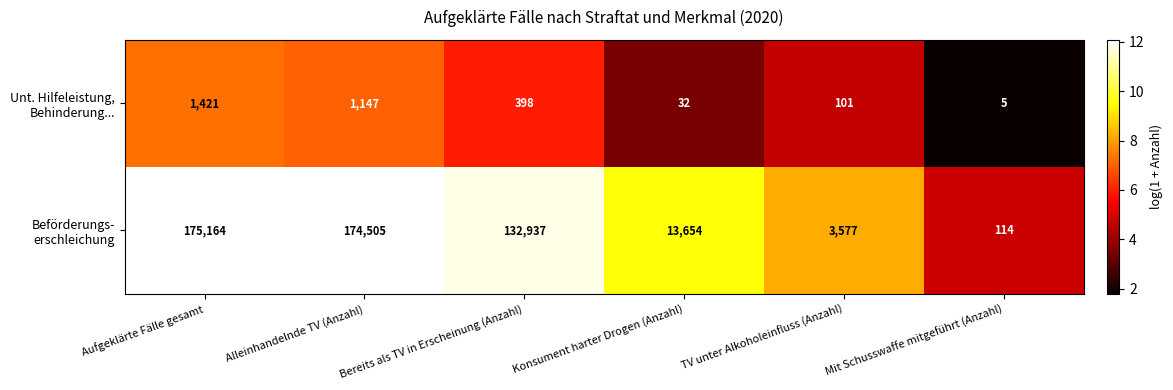

At which category is the sum across all series the highest?

Aufgeklärte Fälle gesamt